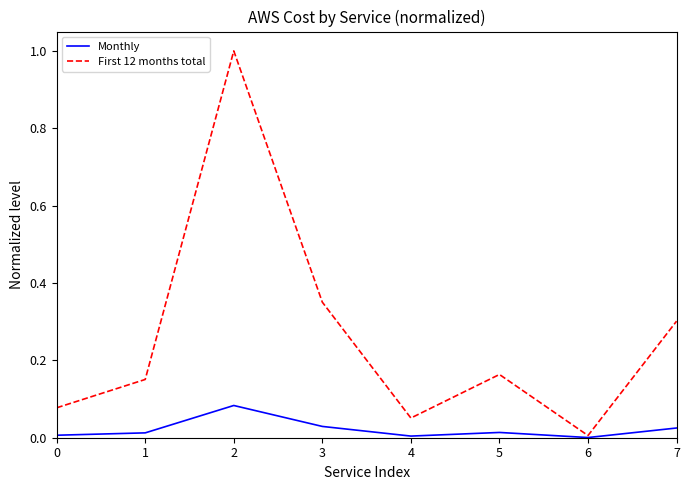

How many distinct data groups are displayed?

2